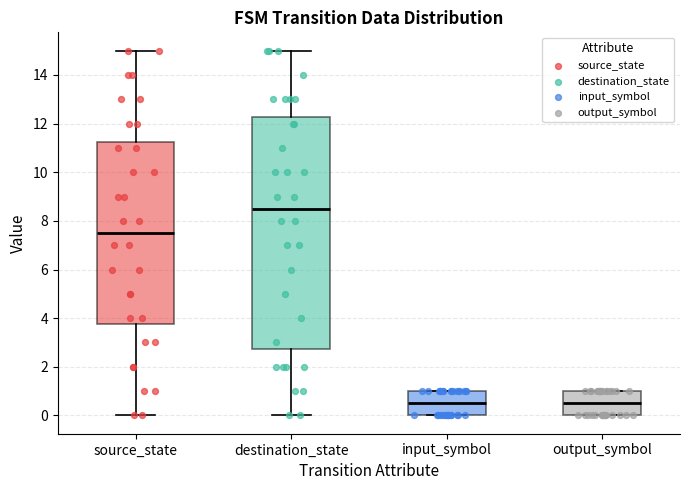

Reading left to right, read every box against the y-axis: the position of its median line, the range the box covers, and the ends of its whiskers. The values are not printed on the chart, so give them approximately, as read against the axis.

source_state: median 7.6, box 3.8 to 11.2, whiskers 0.0 to 15.0
destination_state: median 8.6, box 2.8 to 12.2, whiskers 0.0 to 15.0
input_symbol: median 0.6, box 0.0 to 1.0, whiskers 0.0 to 1.0
output_symbol: median 0.6, box 0.0 to 1.0, whiskers 0.0 to 1.0